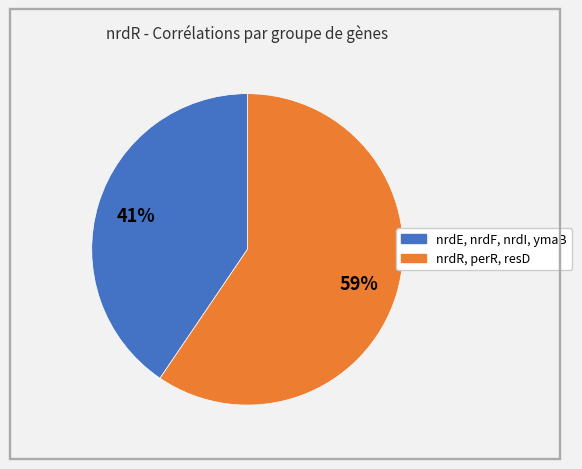

To the nearest percent, what is the average slice percentage?

50%